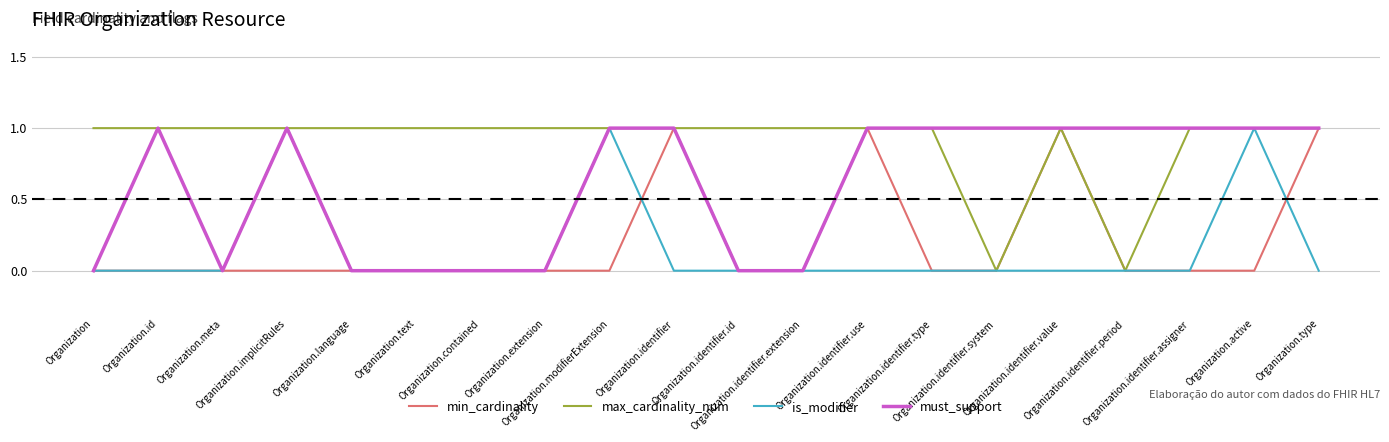

Is this an area chart (filled region under the line)?

No